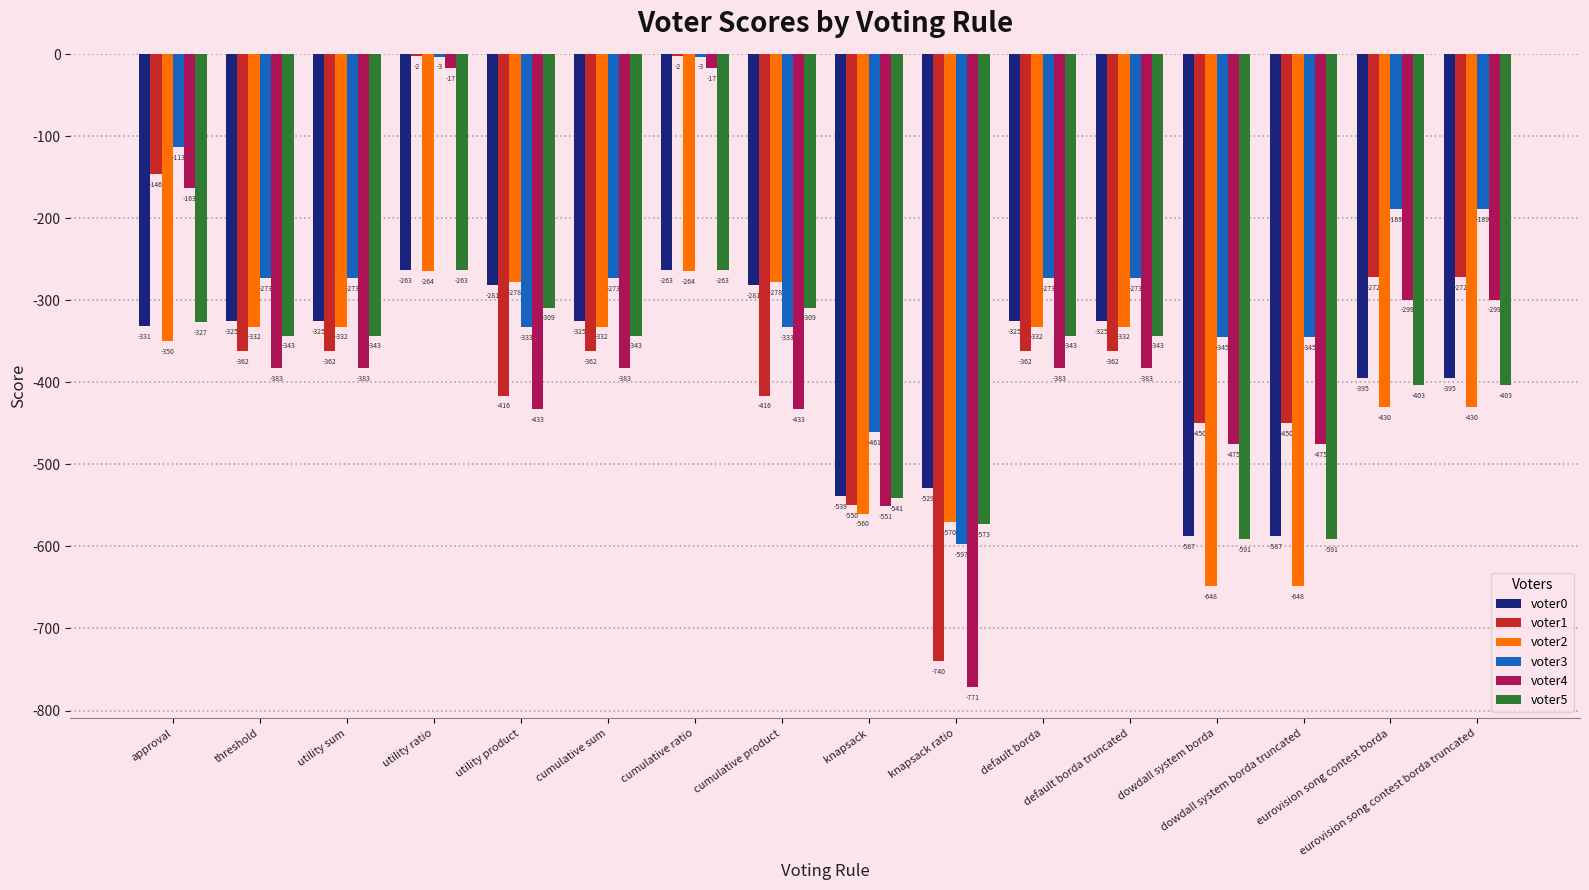

Reading left to right, extract all data points from this chart.

voter0: approval=-331	threshold=-325	utility sum=-325	utility ratio=-263	utility product=-281	cumulative sum=-325	cumulative ratio=-263	cumulative product=-281	knapsack=-539	knapsack ratio=-529	default borda=-325	default borda truncated=-325	dowdall system borda=-587	dowdall system borda truncated=-587	eurovision song contest borda=-395	eurovision song contest borda truncated=-395
voter1: approval=-146	threshold=-362	utility sum=-362	utility ratio=-2	utility product=-416	cumulative sum=-362	cumulative ratio=-2	cumulative product=-416	knapsack=-550	knapsack ratio=-740	default borda=-362	default borda truncated=-362	dowdall system borda=-450	dowdall system borda truncated=-450	eurovision song contest borda=-272	eurovision song contest borda truncated=-272
voter2: approval=-350	threshold=-332	utility sum=-332	utility ratio=-264	utility product=-278	cumulative sum=-332	cumulative ratio=-264	cumulative product=-278	knapsack=-560	knapsack ratio=-570	default borda=-332	default borda truncated=-332	dowdall system borda=-648	dowdall system borda truncated=-648	eurovision song contest borda=-430	eurovision song contest borda truncated=-430
voter3: approval=-113	threshold=-273	utility sum=-273	utility ratio=-3	utility product=-333	cumulative sum=-273	cumulative ratio=-3	cumulative product=-333	knapsack=-461	knapsack ratio=-597	default borda=-273	default borda truncated=-273	dowdall system borda=-345	dowdall system borda truncated=-345	eurovision song contest borda=-189	eurovision song contest borda truncated=-189
voter4: approval=-163	threshold=-383	utility sum=-383	utility ratio=-17	utility product=-433	cumulative sum=-383	cumulative ratio=-17	cumulative product=-433	knapsack=-551	knapsack ratio=-771	default borda=-383	default borda truncated=-383	dowdall system borda=-475	dowdall system borda truncated=-475	eurovision song contest borda=-299	eurovision song contest borda truncated=-299
voter5: approval=-327	threshold=-343	utility sum=-343	utility ratio=-263	utility product=-309	cumulative sum=-343	cumulative ratio=-263	cumulative product=-309	knapsack=-541	knapsack ratio=-573	default borda=-343	default borda truncated=-343	dowdall system borda=-591	dowdall system borda truncated=-591	eurovision song contest borda=-403	eurovision song contest borda truncated=-403